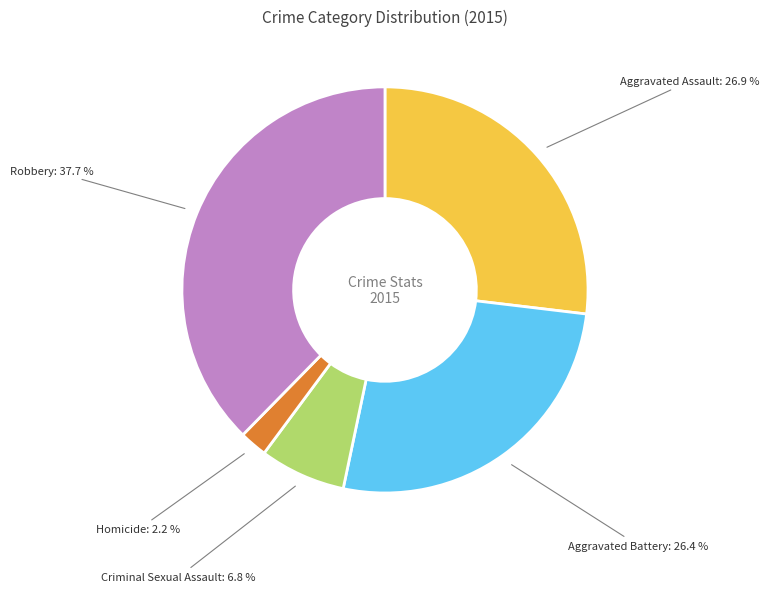

Approximately how many times larger is the value at Robbery compared to Homicide?

17.1